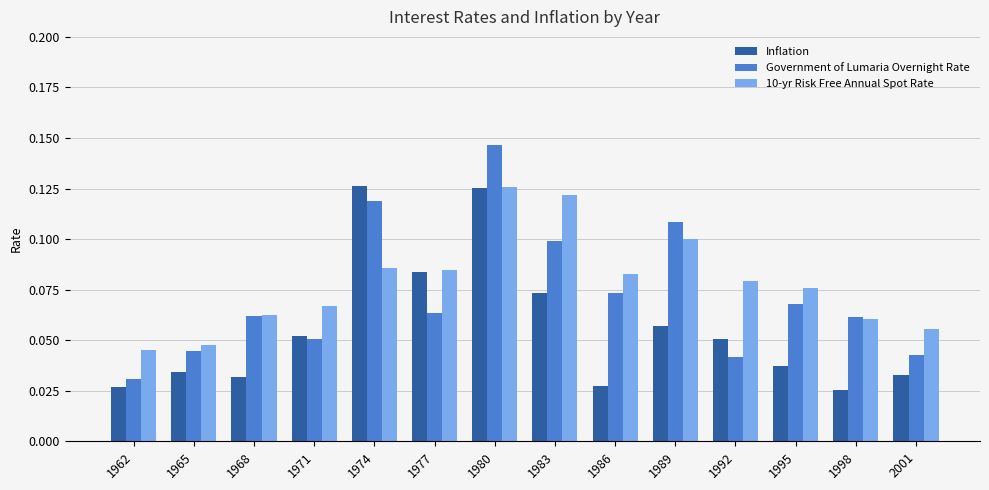

What is the total value across all series at 1989?

0.3